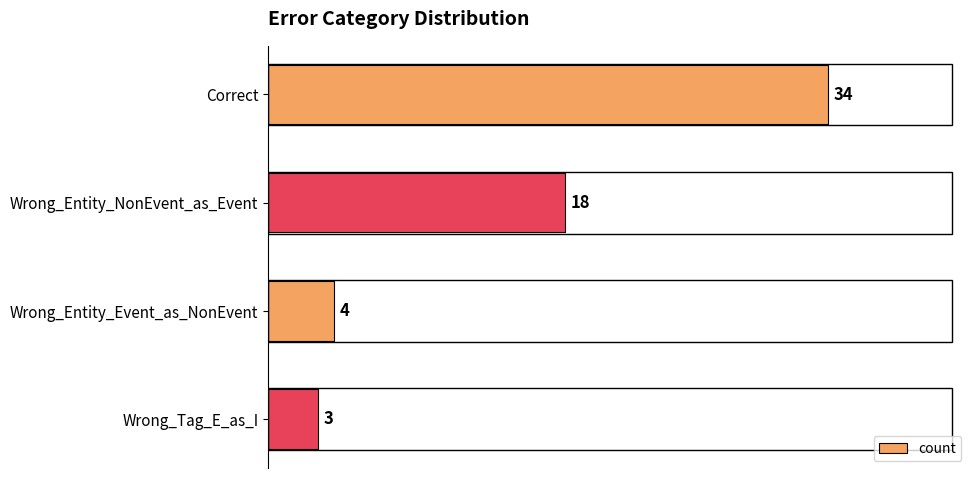

What is the minimum value shown in the chart?

3